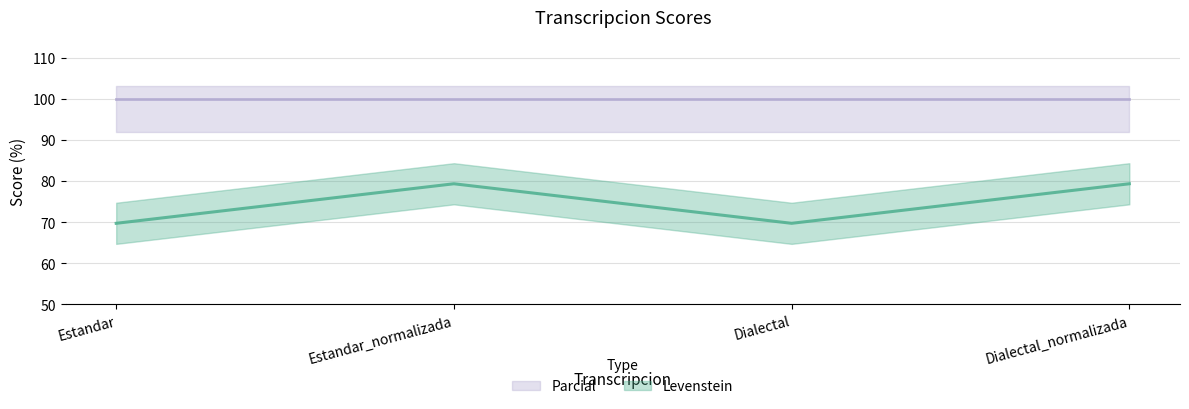

List the labels in order of value, largest first.

Estandar_normalizada, Dialectal_normalizada, Estandar, Dialectal